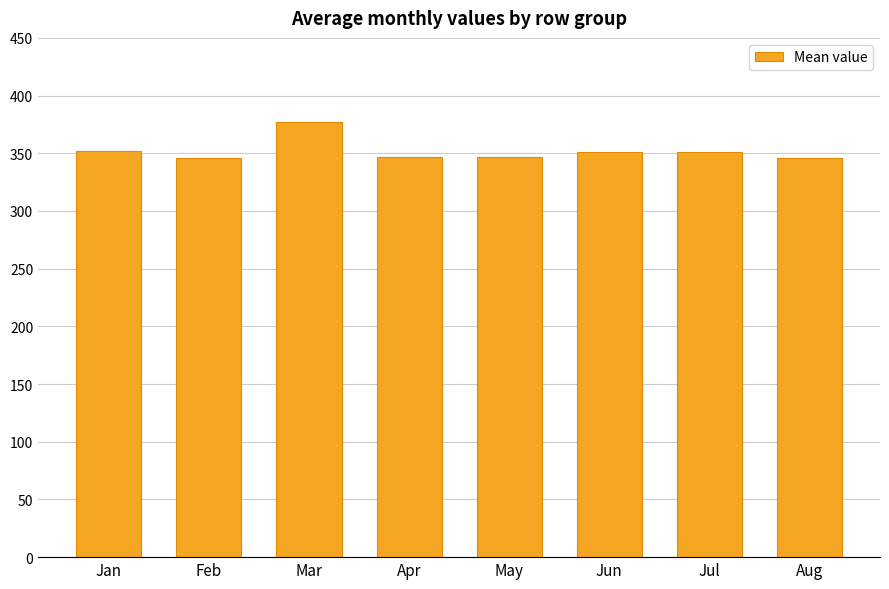

What is the average value?

352.1